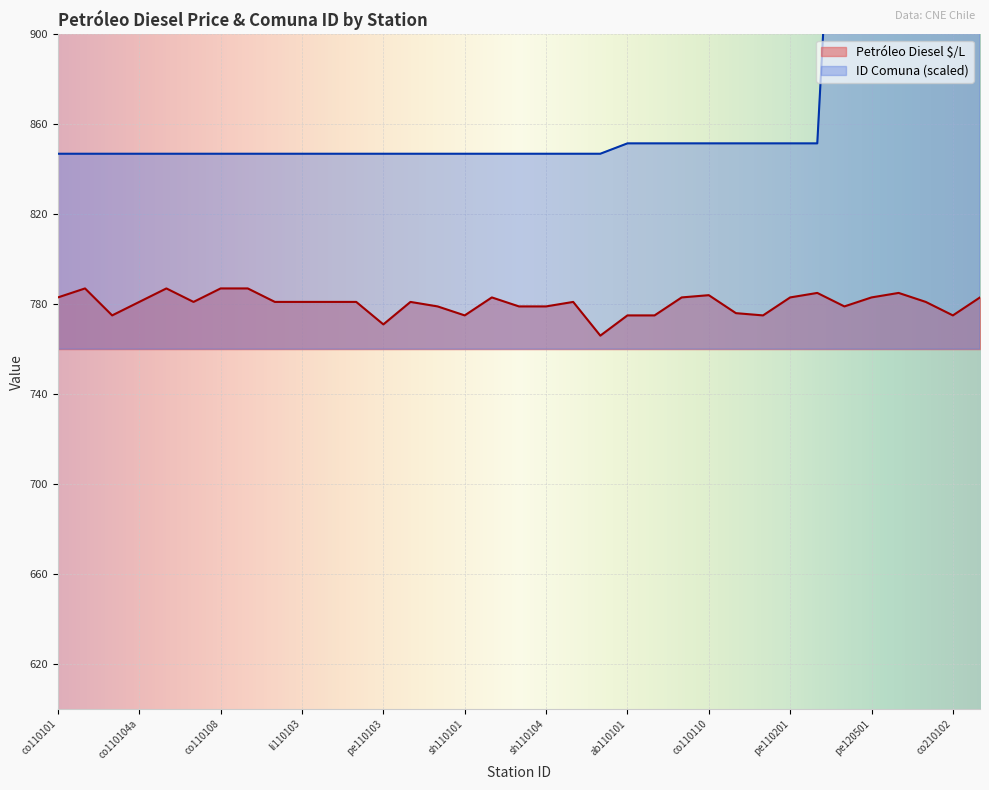

In Petróleo Diesel $/L, how many points are lower than both neighbors (excluding endpoints)?

8